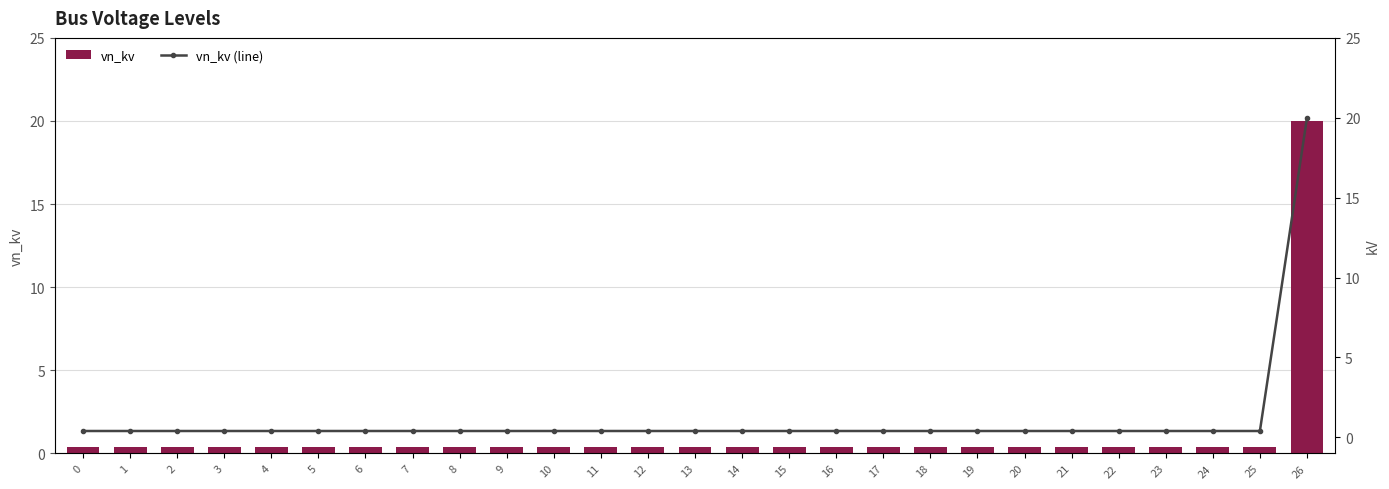

List the labels in order of vn_kv value, largest first.

26, 0, 1, 2, 3, 4, 5, 6, 7, 8, 9, 10, 11, 12, 13, 14, 15, 16, 17, 18, 19, 20, 21, 22, 23, 24, 25